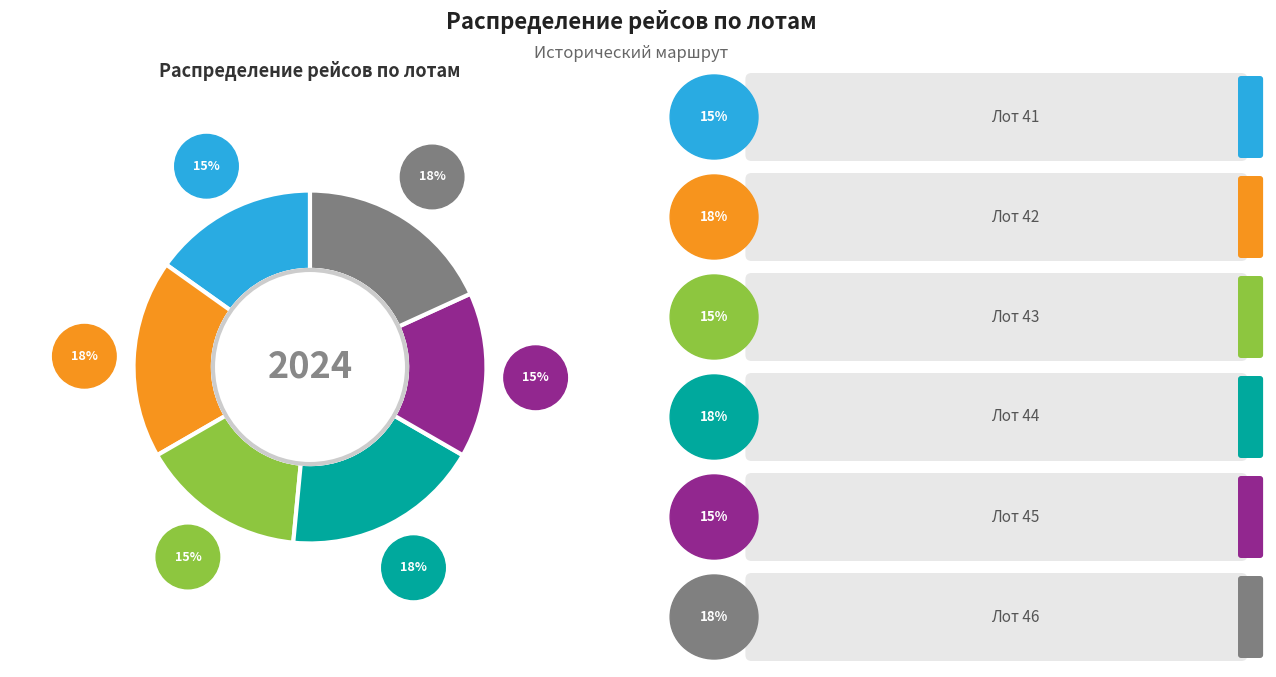

How many slices are in this pie chart?

6